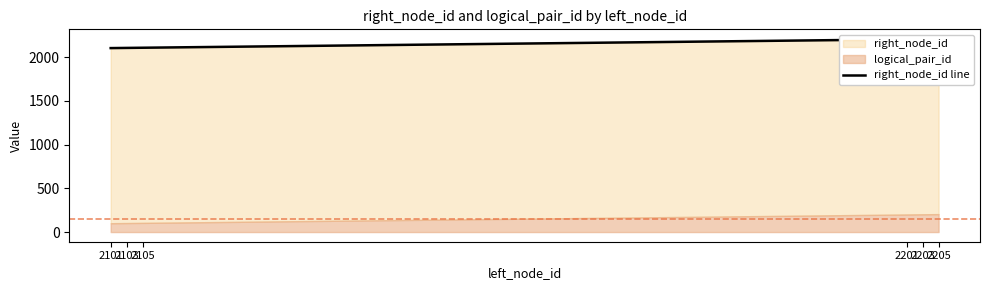

List the labels in order of value, largest first.

2205, 2203, 2201, 2105, 2103, 2101